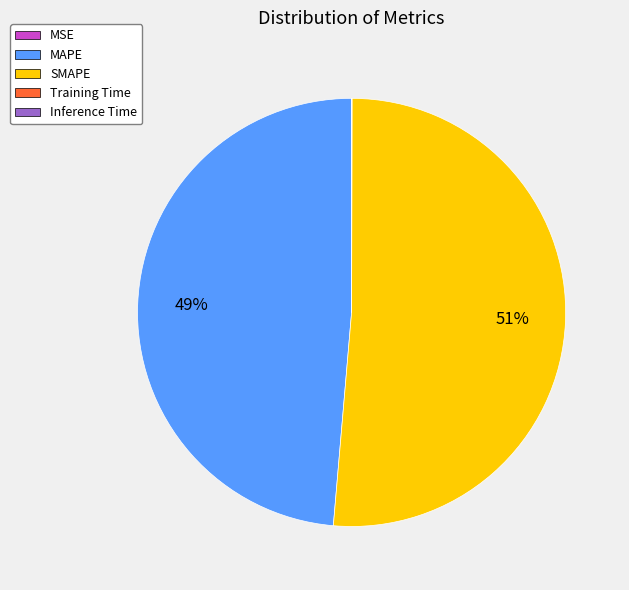

True or false: SMAPE accounts for 59% of the total.

False